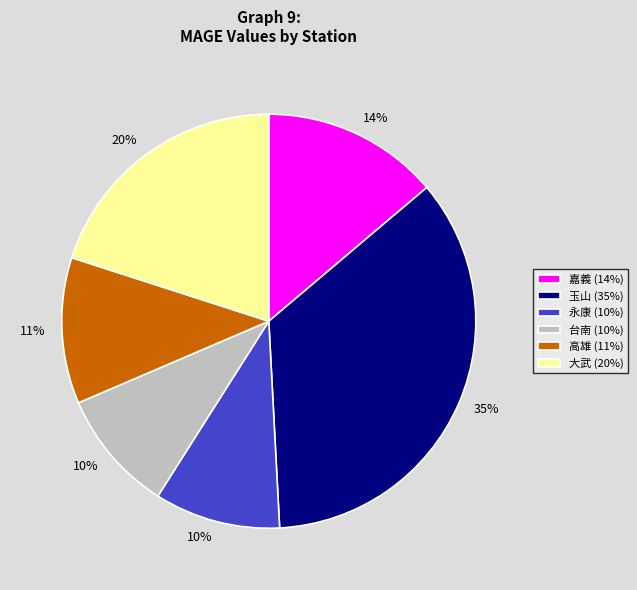

Does 玉山 represent more than half of the total?

No